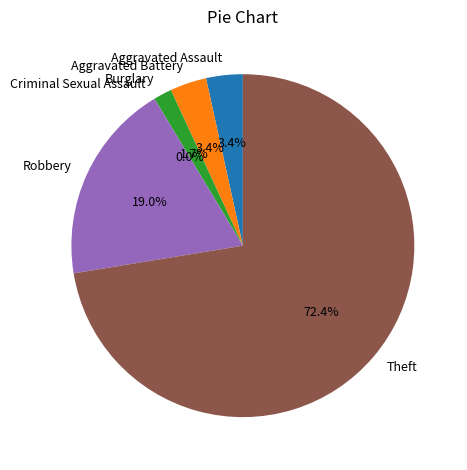

Which category has the biggest portion of the pie?

Theft